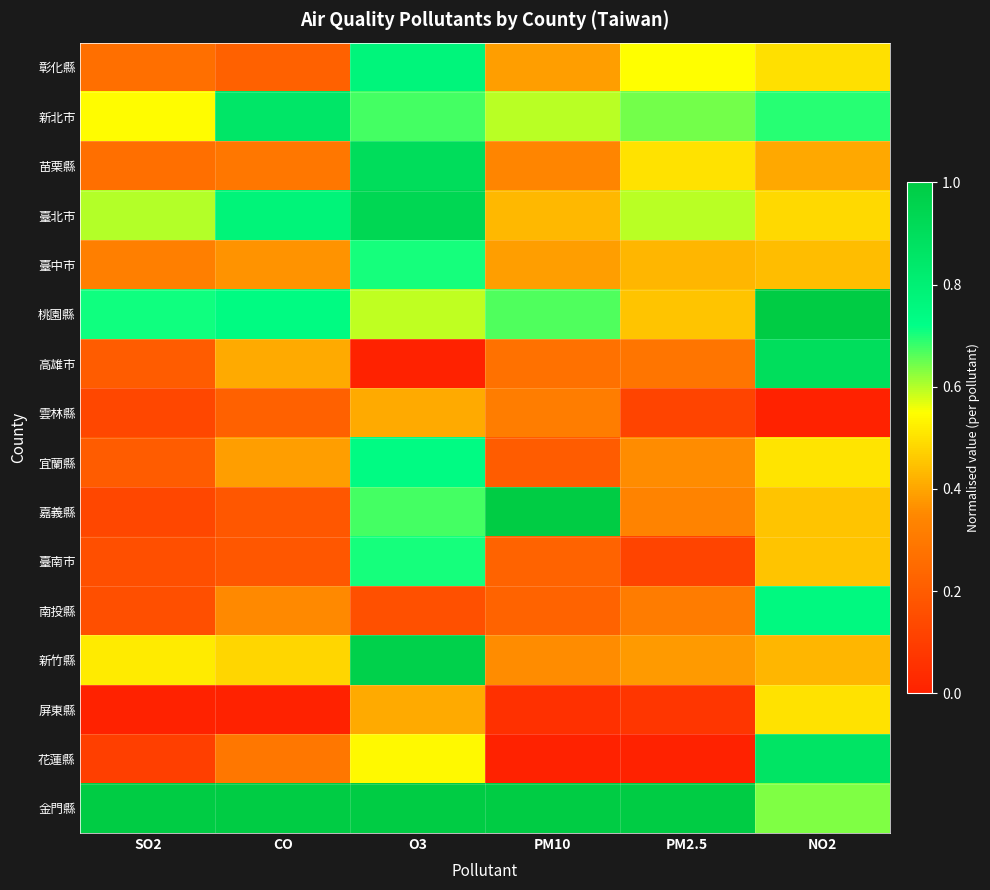

What is the total value across all series at O3?

10.2